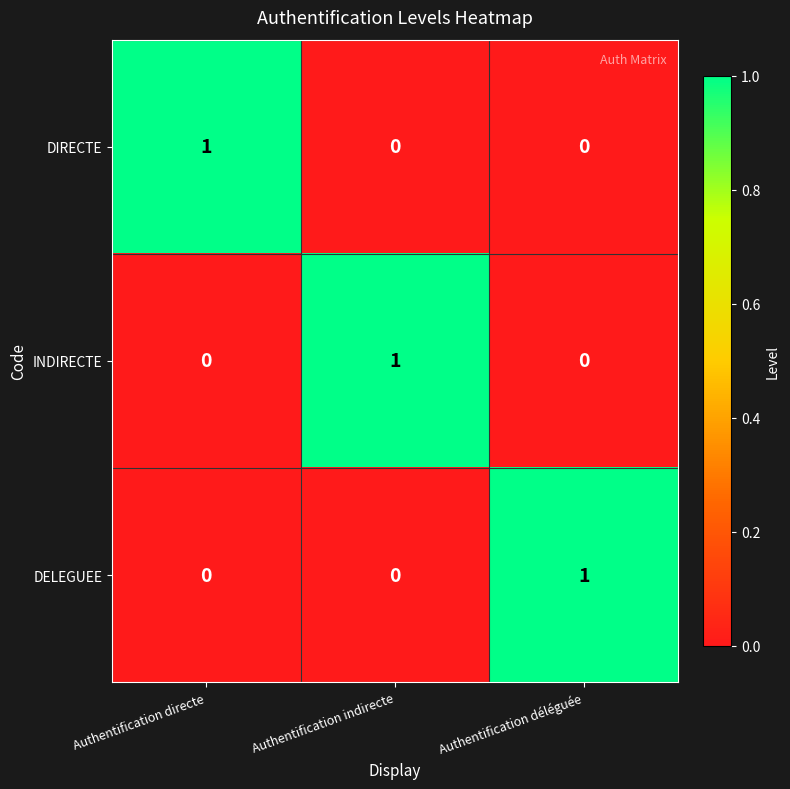

Is it true that DELEGUEE equals 0 at Authentification directe?

True